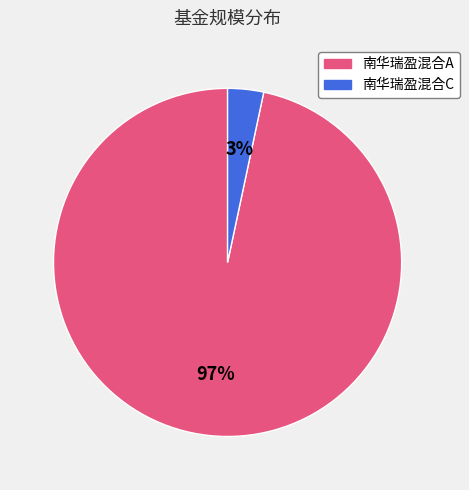

What is the majority slice?

南华瑞盈混合A